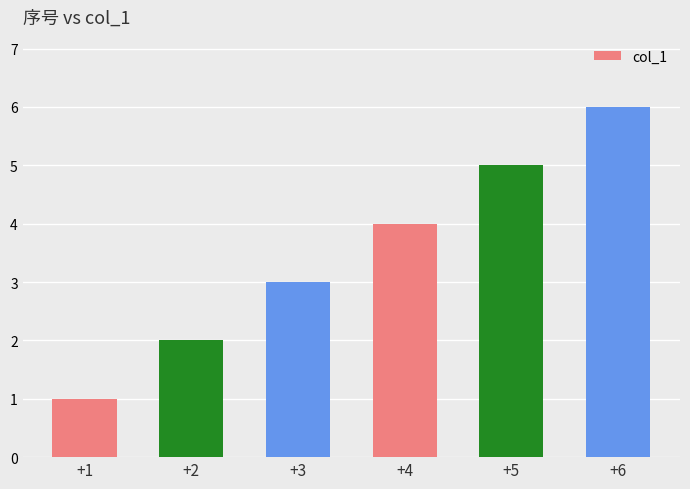

What is the difference between the maximum and minimum values?

5